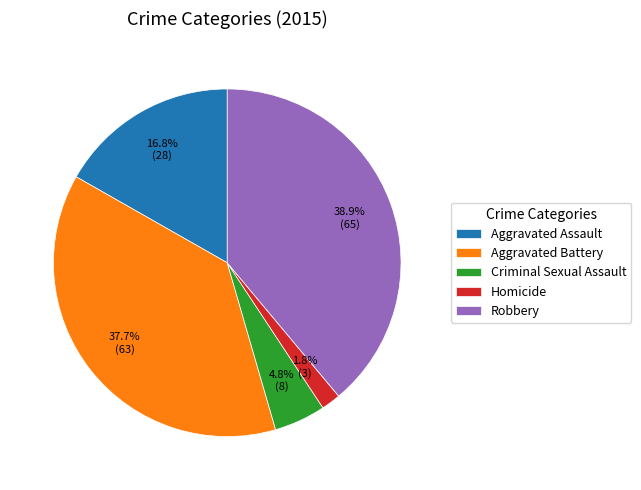

What is the largest slice in the pie chart?

Robbery